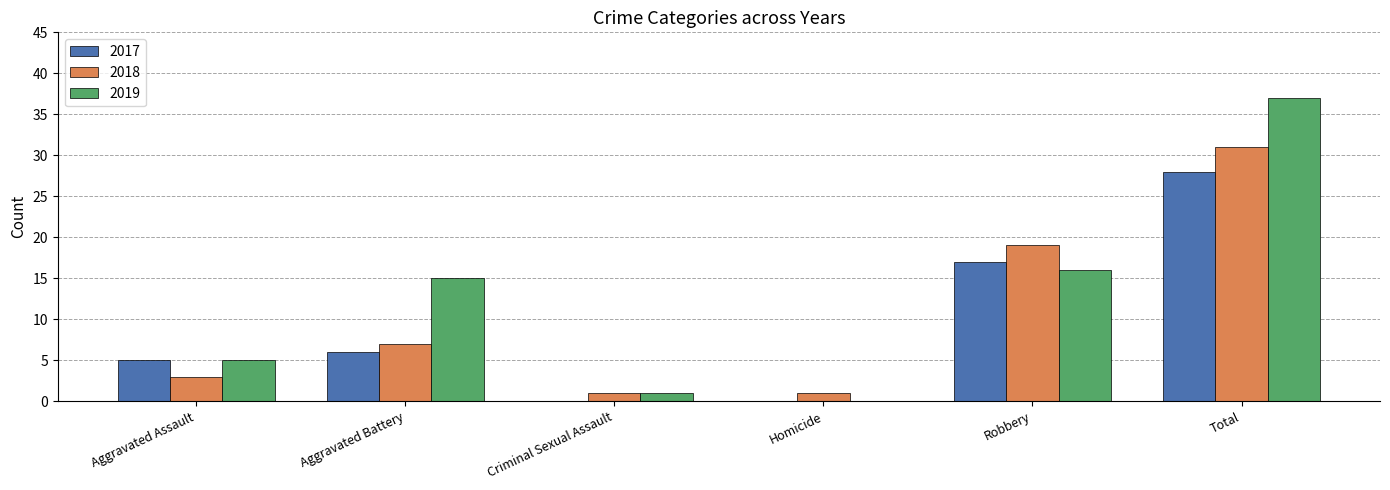

Which series has the largest range (max minus min)?

2019